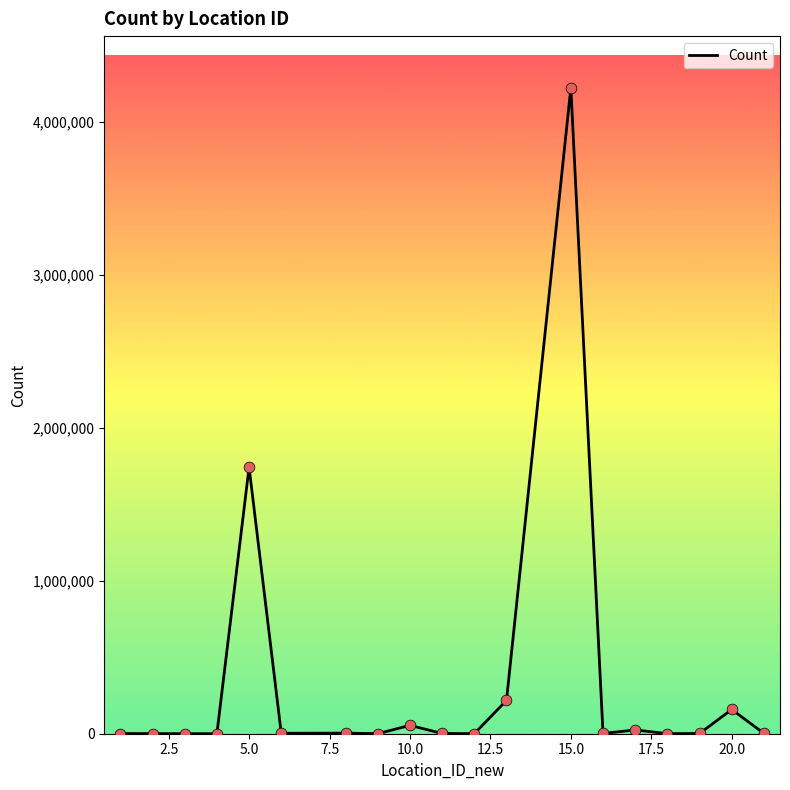

What is the maximum value shown in the chart?

4221798